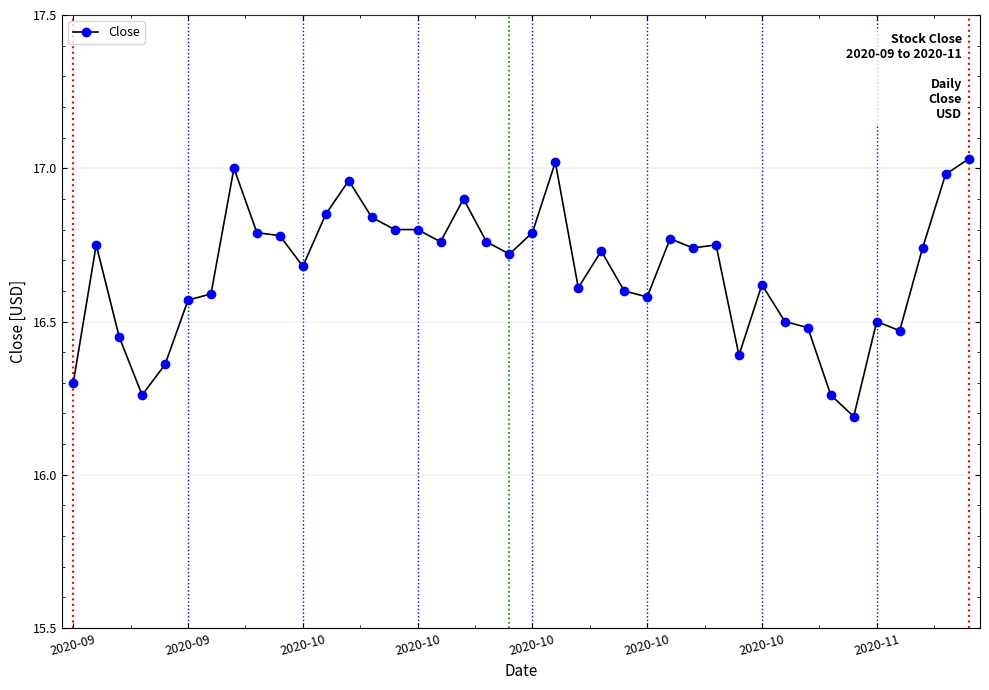

What is the smallest value displayed?

16.2